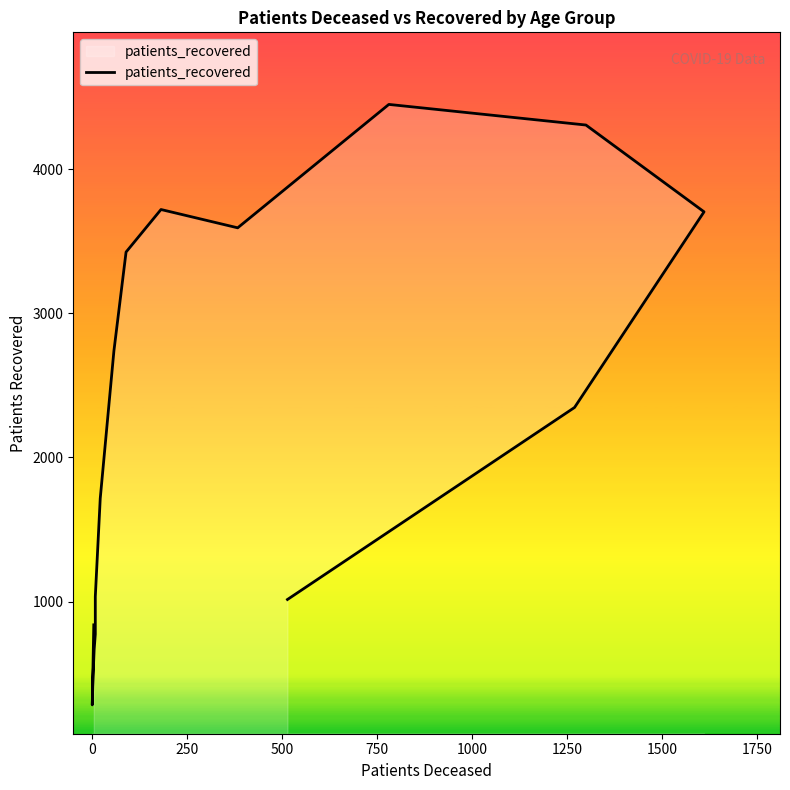

Is this an area chart (filled region under the line)?

No